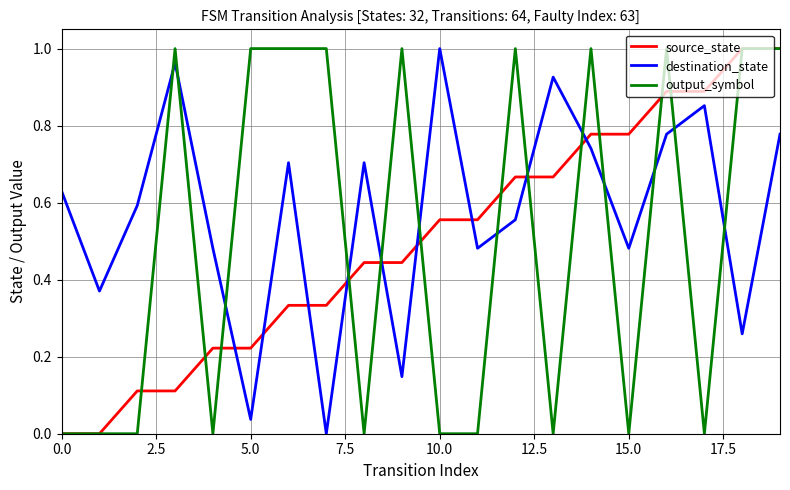

How many lines are shown in the chart?

3